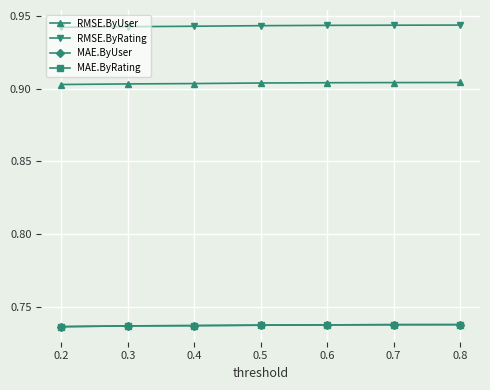

True or false: MAE.ByUser and RMSE.ByRating cross at least once.

False